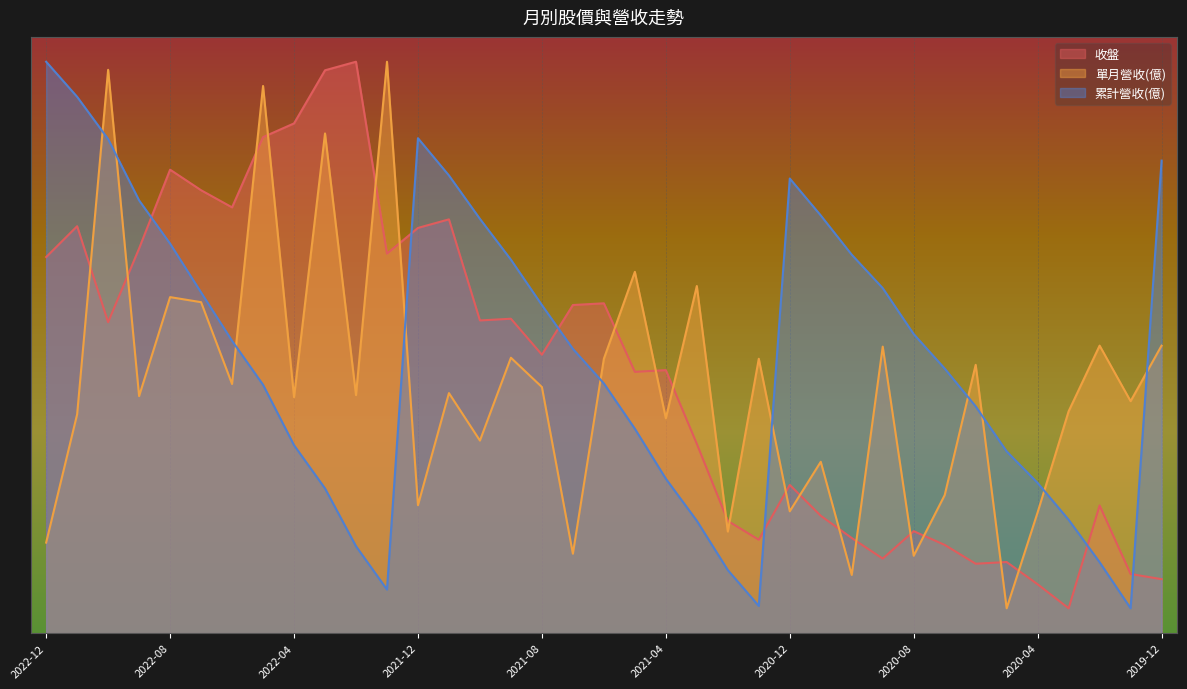

How many interior local valleys does the 收盤 series have?

10